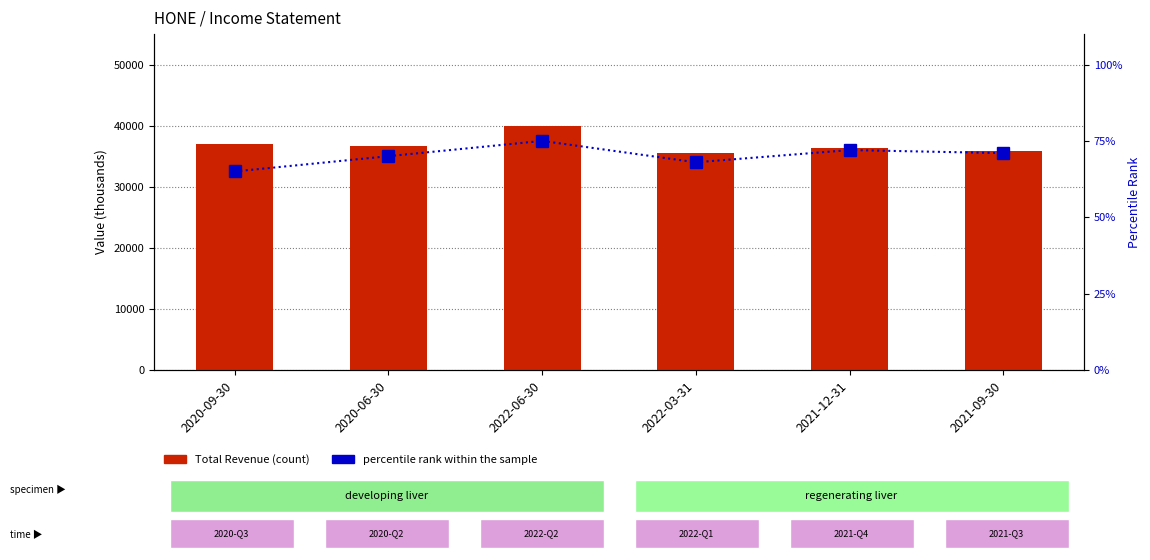

What is the total value across all series at 2021-09-30?

35871